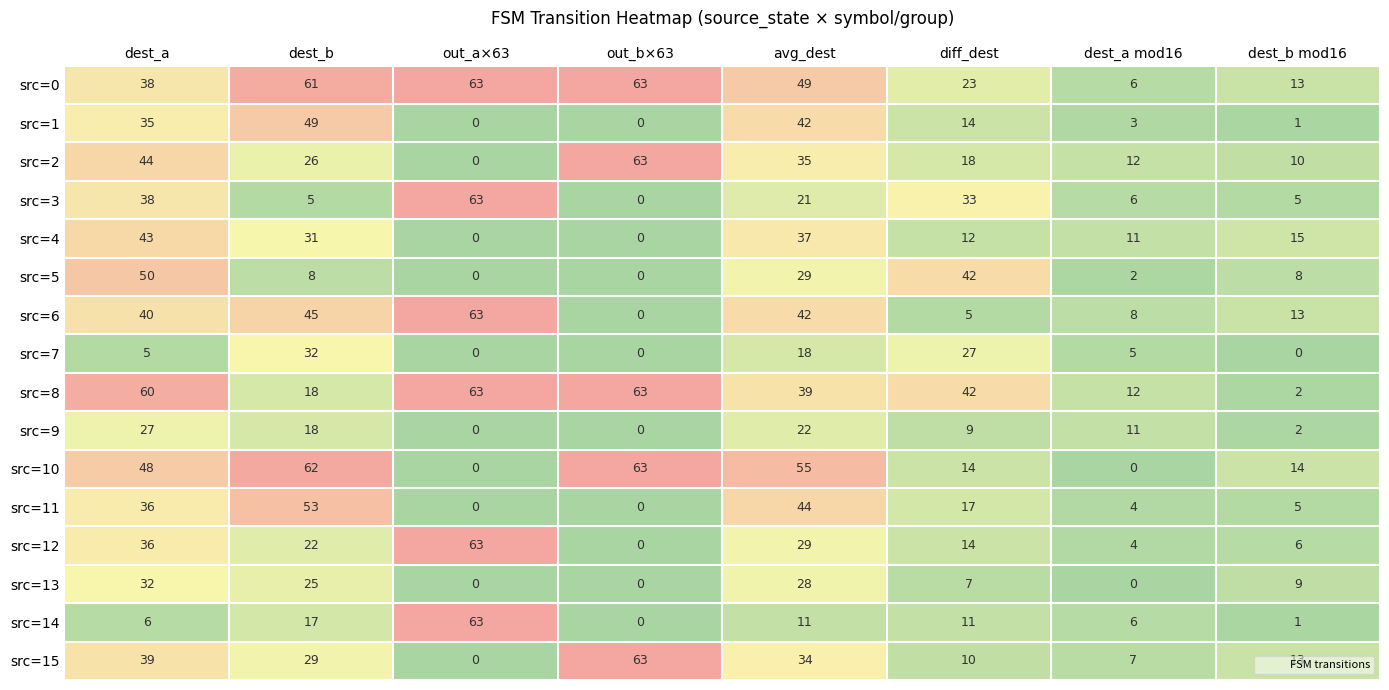

What is the average value of the src=1 series?

18